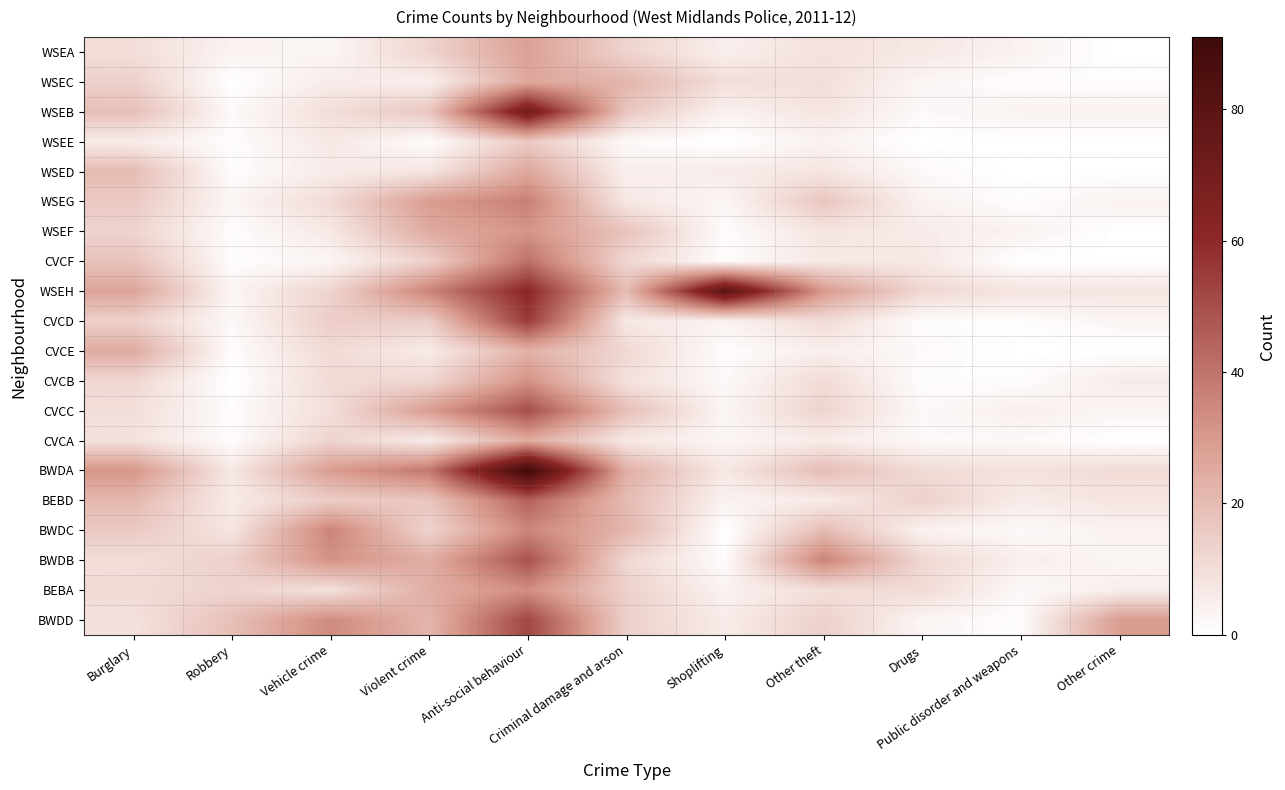

Reading left to right, extract all data points from this chart.

WSEA: Burglary=10	Robbery=4	Vehicle crime=3	Violent crime=13	Anti-social behaviour=28	Criminal damage and arson=13	Shoplifting=5	Other theft=9	Drugs=7	Public disorder and weapons=4	Other crime=0
WSEC: Burglary=14	Robbery=0	Vehicle crime=6	Violent crime=5	Anti-social behaviour=26	Criminal damage and arson=22	Shoplifting=10	Other theft=10	Drugs=3	Public disorder and weapons=1	Other crime=1
WSEB: Burglary=19	Robbery=2	Vehicle crime=10	Violent crime=17	Anti-social behaviour=71	Criminal damage and arson=17	Shoplifting=4	Other theft=8	Drugs=2	Public disorder and weapons=4	Other crime=4
WSEE: Burglary=6	Robbery=1	Vehicle crime=7	Violent crime=1	Anti-social behaviour=16	Criminal damage and arson=2	Shoplifting=0	Other theft=4	Drugs=0	Public disorder and weapons=0	Other crime=0
WSED: Burglary=20	Robbery=1	Vehicle crime=6	Violent crime=8	Anti-social behaviour=26	Criminal damage and arson=5	Shoplifting=6	Other theft=8	Drugs=2	Public disorder and weapons=0	Other crime=0
WSEG: Burglary=16	Robbery=3	Vehicle crime=11	Violent crime=29	Anti-social behaviour=37	Criminal damage and arson=7	Shoplifting=3	Other theft=17	Drugs=4	Public disorder and weapons=1	Other crime=4
WSEF: Burglary=13	Robbery=1	Vehicle crime=7	Violent crime=25	Anti-social behaviour=31	Criminal damage and arson=18	Shoplifting=1	Other theft=8	Drugs=6	Public disorder and weapons=4	Other crime=0
CVCF: Burglary=18	Robbery=1	Vehicle crime=3	Violent crime=14	Anti-social behaviour=41	Criminal damage and arson=12	Shoplifting=1	Other theft=7	Drugs=7	Public disorder and weapons=0	Other crime=0
WSEH: Burglary=27	Robbery=3	Vehicle crime=13	Violent crime=36	Anti-social behaviour=61	Criminal damage and arson=20	Shoplifting=80	Other theft=30	Drugs=12	Public disorder and weapons=8	Other crime=8
CVCD: Burglary=14	Robbery=2	Vehicle crime=15	Violent crime=15	Anti-social behaviour=55	Criminal damage and arson=7	Shoplifting=4	Other theft=11	Drugs=1	Public disorder and weapons=1	Other crime=3
CVCE: Burglary=25	Robbery=1	Vehicle crime=11	Violent crime=6	Anti-social behaviour=23	Criminal damage and arson=12	Shoplifting=1	Other theft=5	Drugs=2	Public disorder and weapons=0	Other crime=0
CVCB: Burglary=12	Robbery=0	Vehicle crime=11	Violent crime=12	Anti-social behaviour=32	Criminal damage and arson=9	Shoplifting=2	Other theft=11	Drugs=1	Public disorder and weapons=1	Other crime=6
CVCC: Burglary=10	Robbery=1	Vehicle crime=10	Violent crime=29	Anti-social behaviour=50	Criminal damage and arson=19	Shoplifting=3	Other theft=13	Drugs=2	Public disorder and weapons=5	Other crime=3
CVCA: Burglary=9	Robbery=1	Vehicle crime=13	Violent crime=6	Anti-social behaviour=25	Criminal damage and arson=7	Shoplifting=3	Other theft=6	Drugs=2	Public disorder and weapons=2	Other crime=0
BWDA: Burglary=31	Robbery=7	Vehicle crime=29	Violent crime=39	Anti-social behaviour=91	Criminal damage and arson=24	Shoplifting=7	Other theft=20	Drugs=11	Public disorder and weapons=9	Other crime=11
BEBD: Burglary=21	Robbery=6	Vehicle crime=15	Violent crime=17	Anti-social behaviour=45	Criminal damage and arson=20	Shoplifting=4	Other theft=6	Drugs=14	Public disorder and weapons=6	Other crime=8
BWDC: Burglary=16	Robbery=8	Vehicle crime=36	Violent crime=13	Anti-social behaviour=35	Criminal damage and arson=22	Shoplifting=0	Other theft=20	Drugs=4	Public disorder and weapons=2	Other crime=4
BWDB: Burglary=10	Robbery=14	Vehicle crime=32	Violent crime=24	Anti-social behaviour=49	Criminal damage and arson=12	Shoplifting=1	Other theft=36	Drugs=12	Public disorder and weapons=5	Other crime=3
BEBA: Burglary=11	Robbery=13	Vehicle crime=9	Violent crime=24	Anti-social behaviour=33	Criminal damage and arson=14	Shoplifting=4	Other theft=10	Drugs=11	Public disorder and weapons=2	Other crime=5
BWDD: Burglary=9	Robbery=19	Vehicle crime=34	Violent crime=22	Anti-social behaviour=52	Criminal damage and arson=14	Shoplifting=6	Other theft=14	Drugs=3	Public disorder and weapons=1	Other crime=29